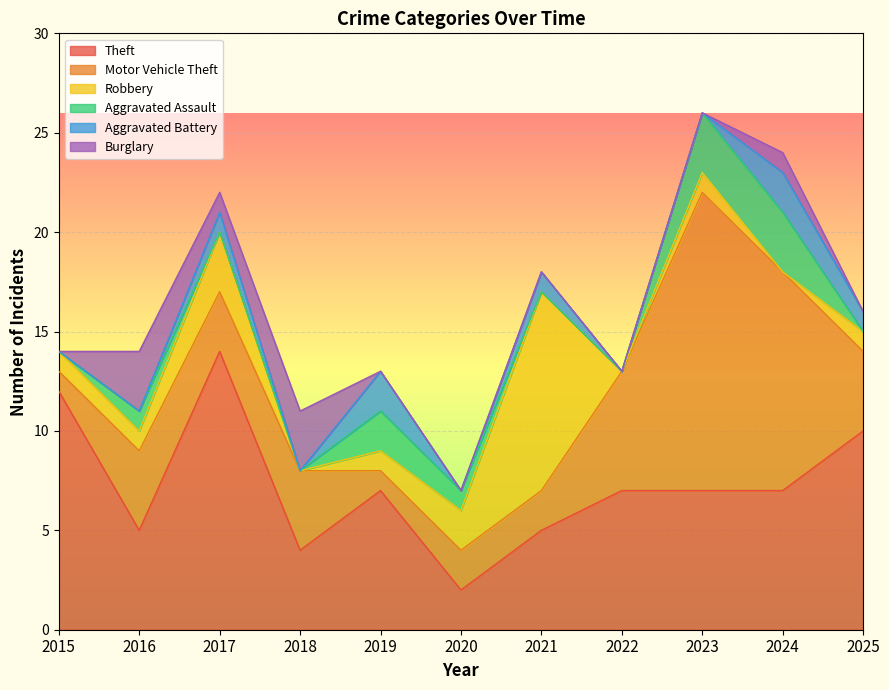

What is the total value across all series at 2016?

14